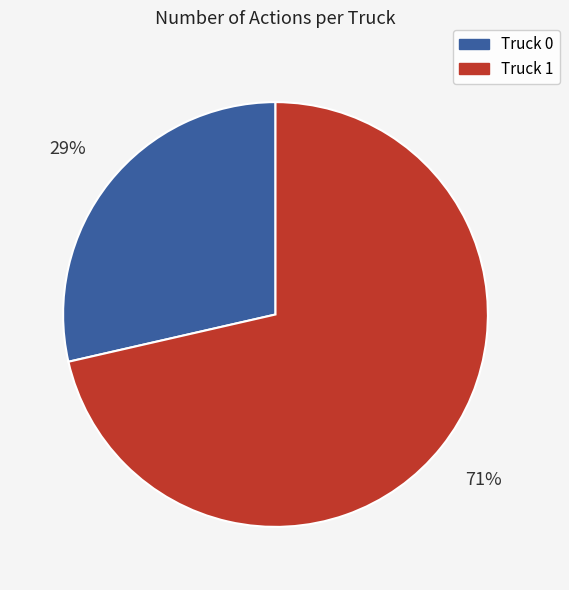

True or false: Truck 1 accounts for 81% of the total.

False